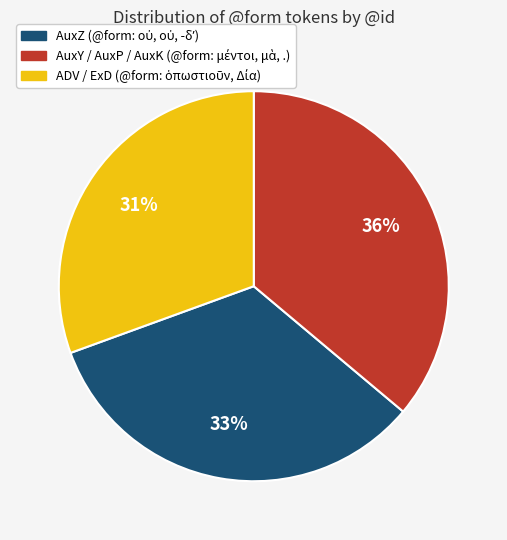

To the nearest percent, what is the average slice percentage?

33%